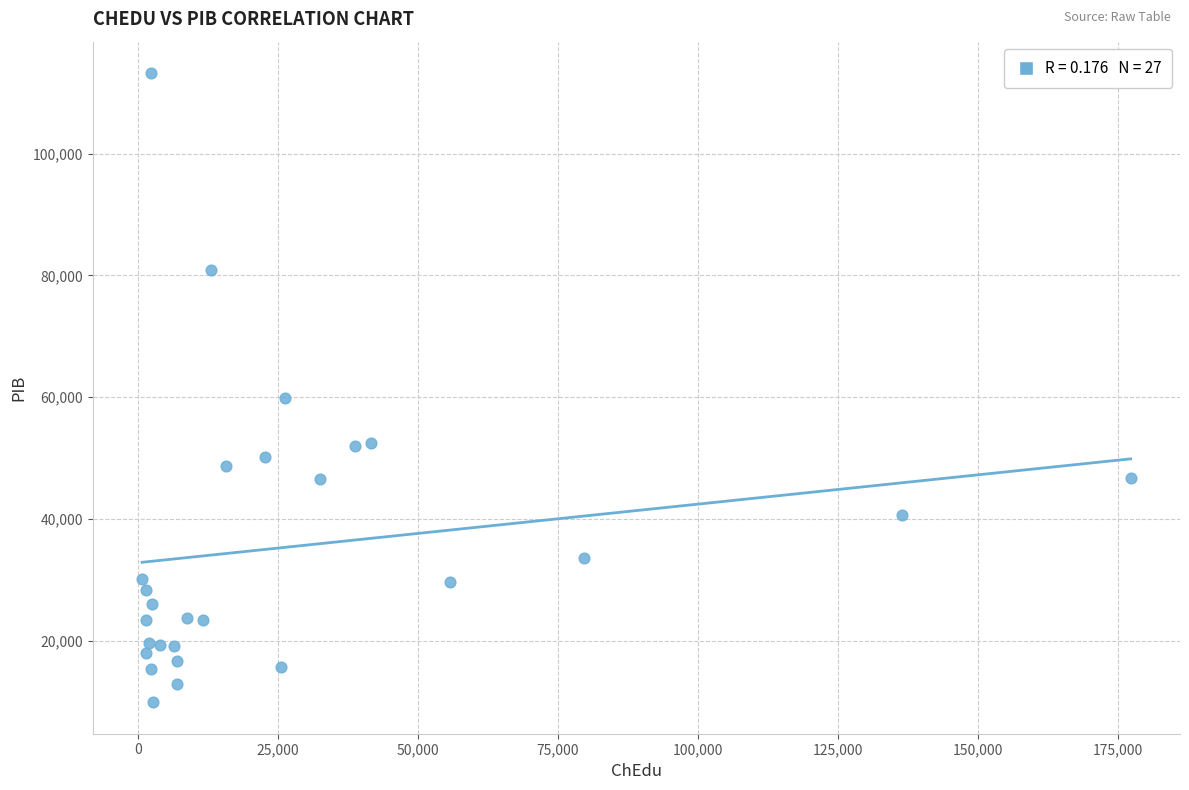

What Y value in the scatter plot is closest to 61548?

59775.7